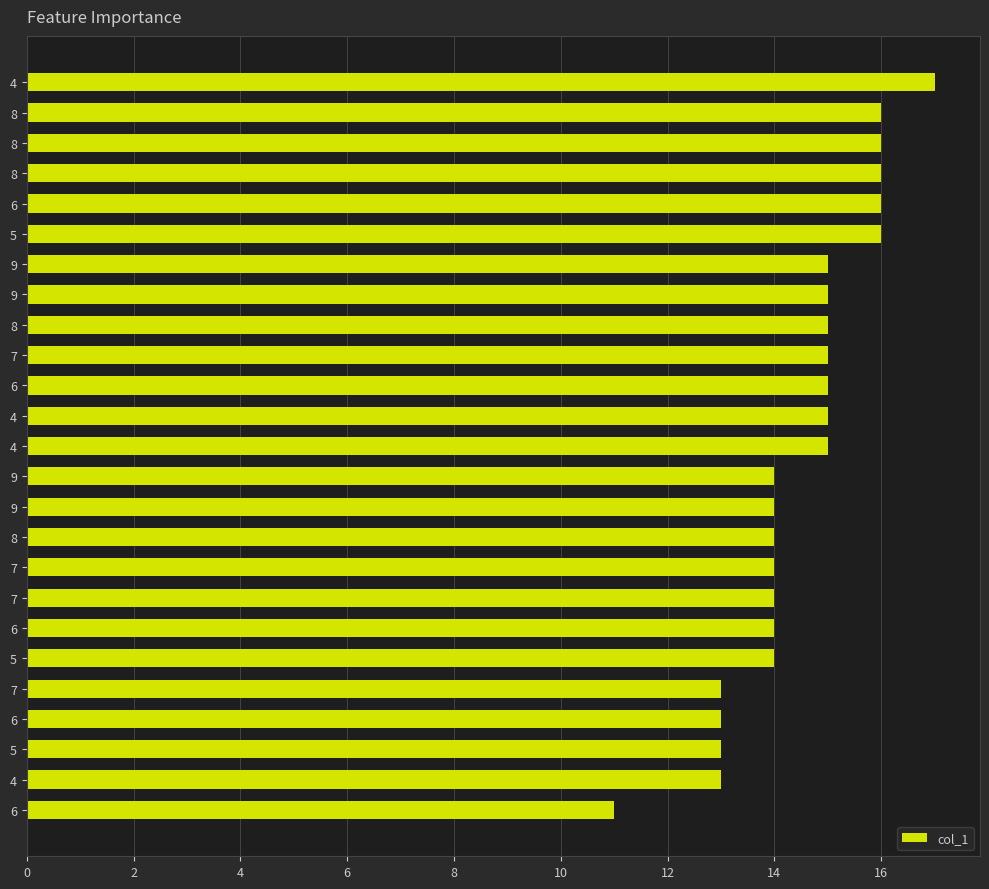

What is the greatest value displayed?

17